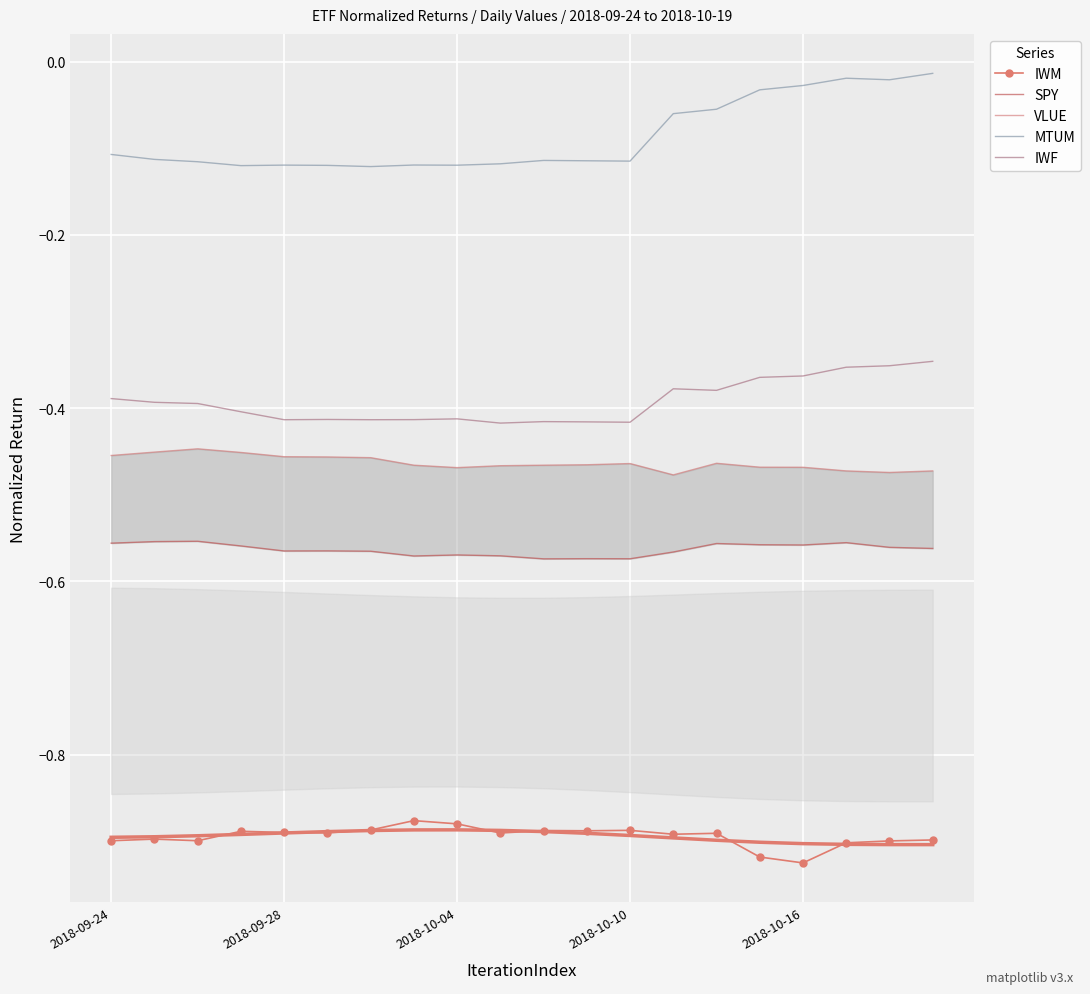

In VLUE, how many points are lower than both neighbors (excluding endpoints)?

3